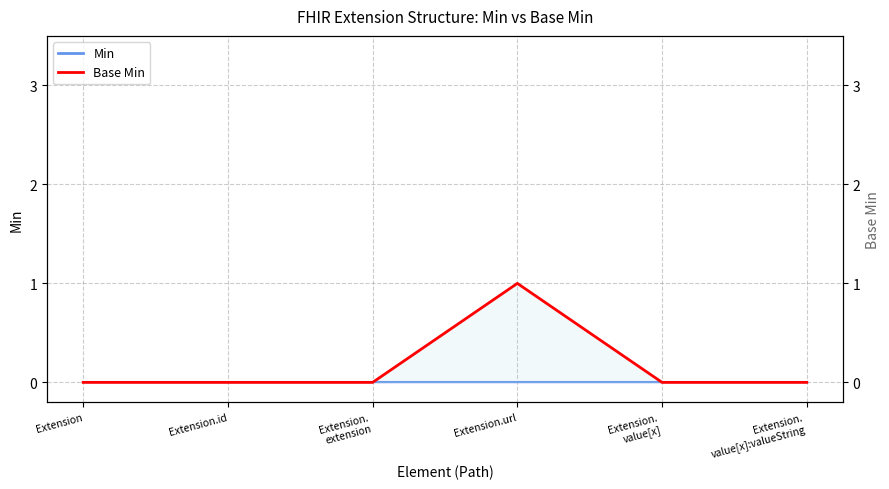

Count the number of categories in the chart.

6